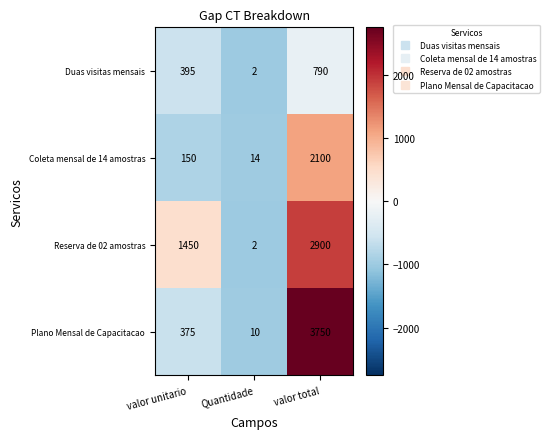

Is the value of Duas visitas mensais at Quantidade greater than the value of Reserva de 02 amostras at valor unitario?

No